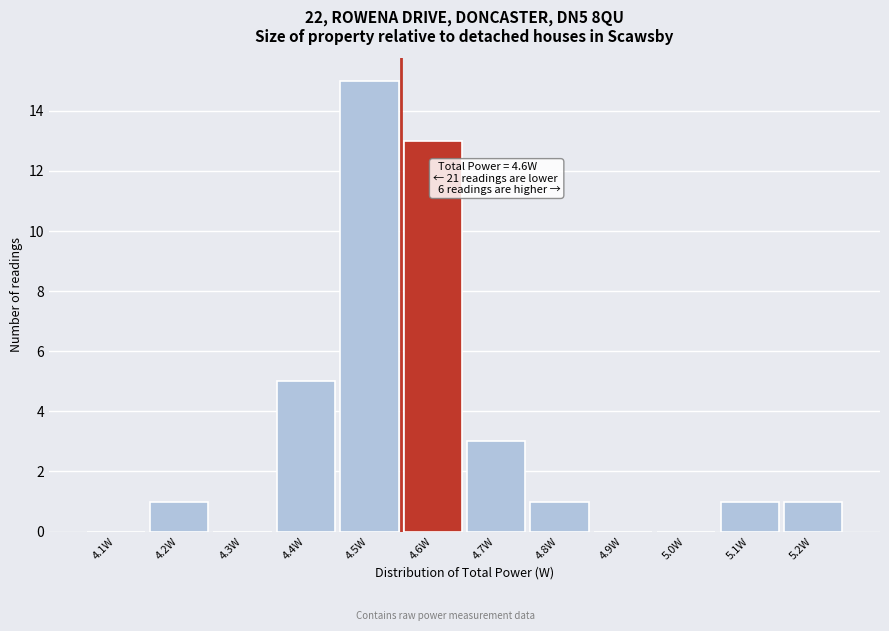

The chart shows a value of 1 at 5.1W. True or false?

True